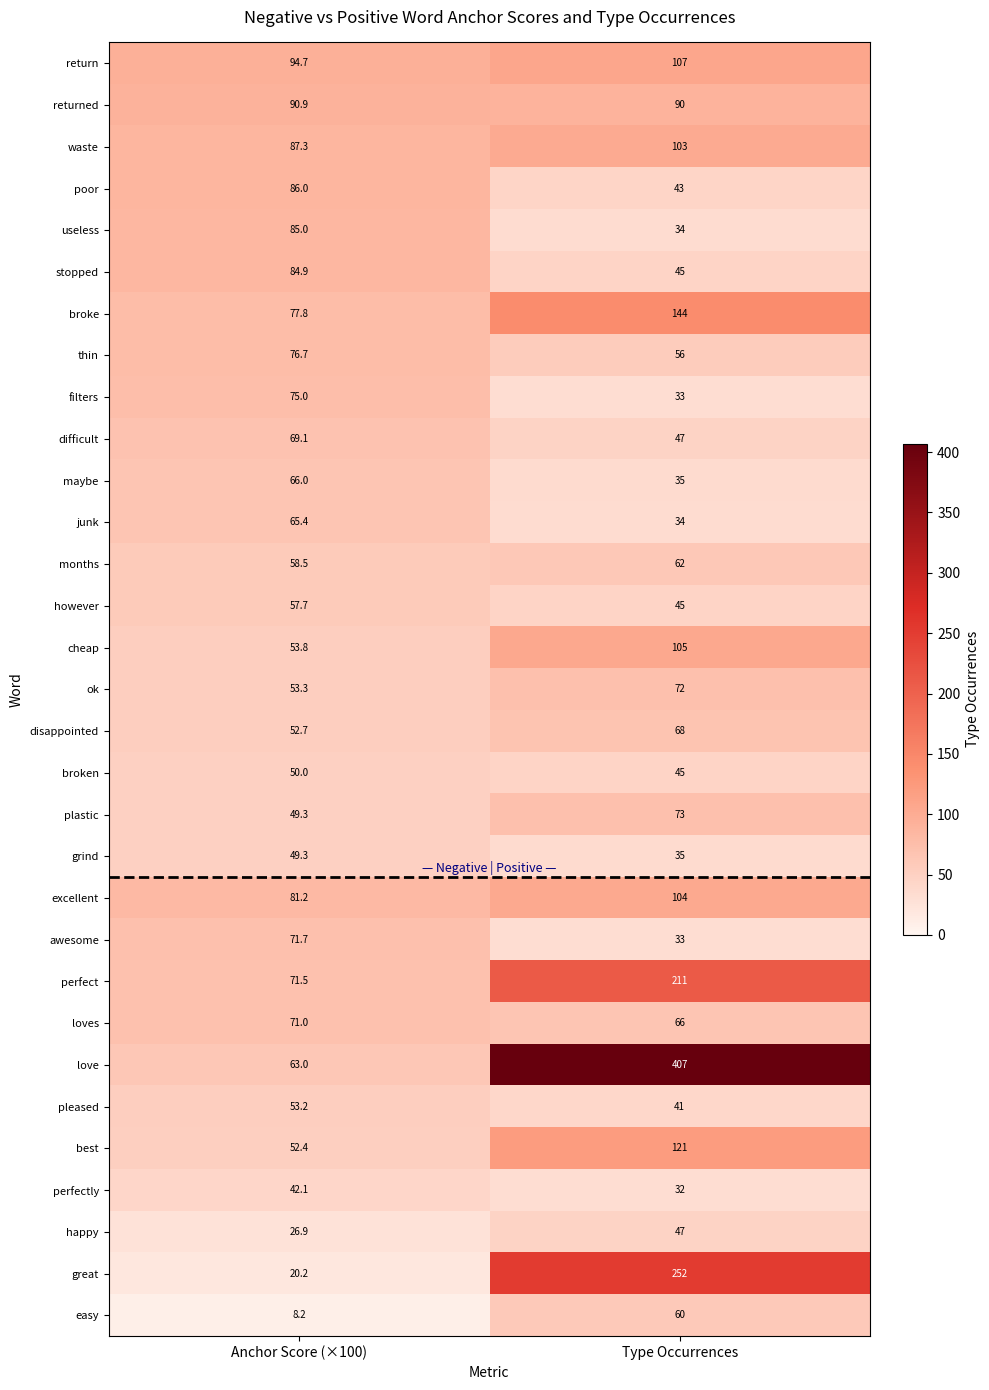

Which series changed the most between Anchor Score (×100) and Type Occurrences?

love